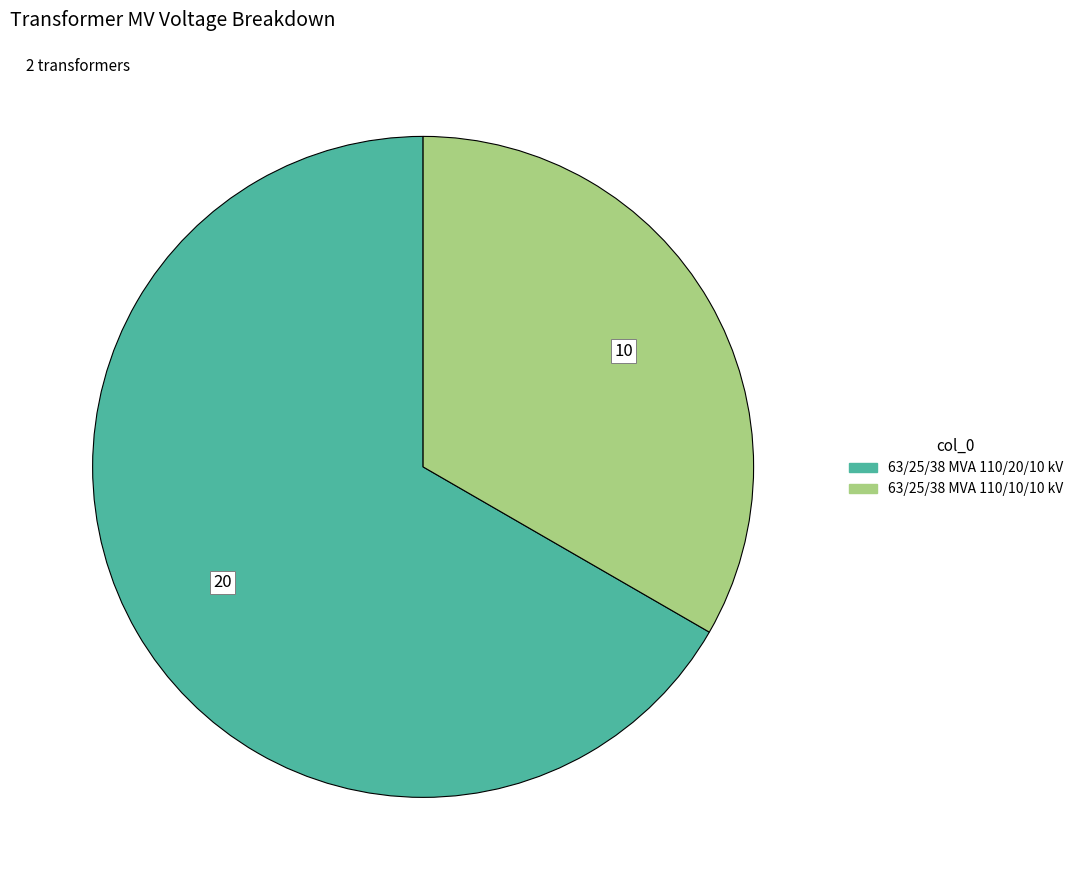

Between 63/25/38 MVA 110/10/10 kV and 63/25/38 MVA 110/20/10 kV, which is larger?

63/25/38 MVA 110/20/10 kV